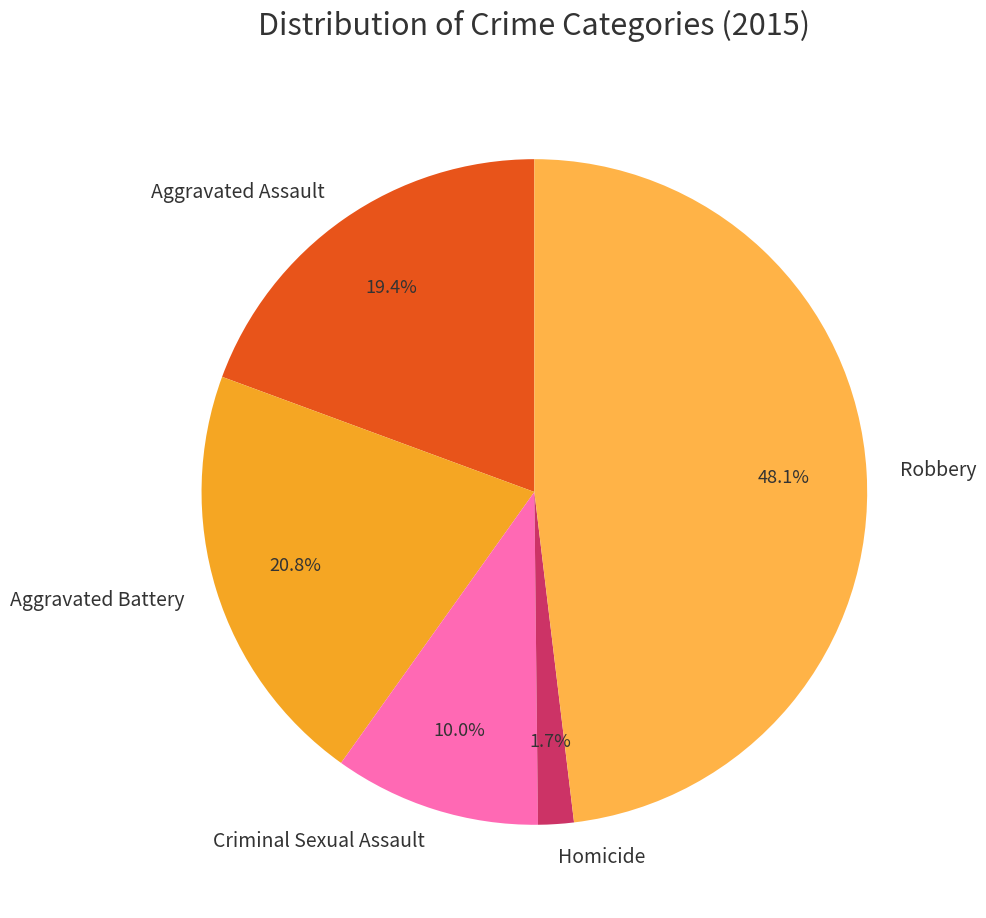

What percentage is the Aggravated Battery slice, to the nearest percent?

21%